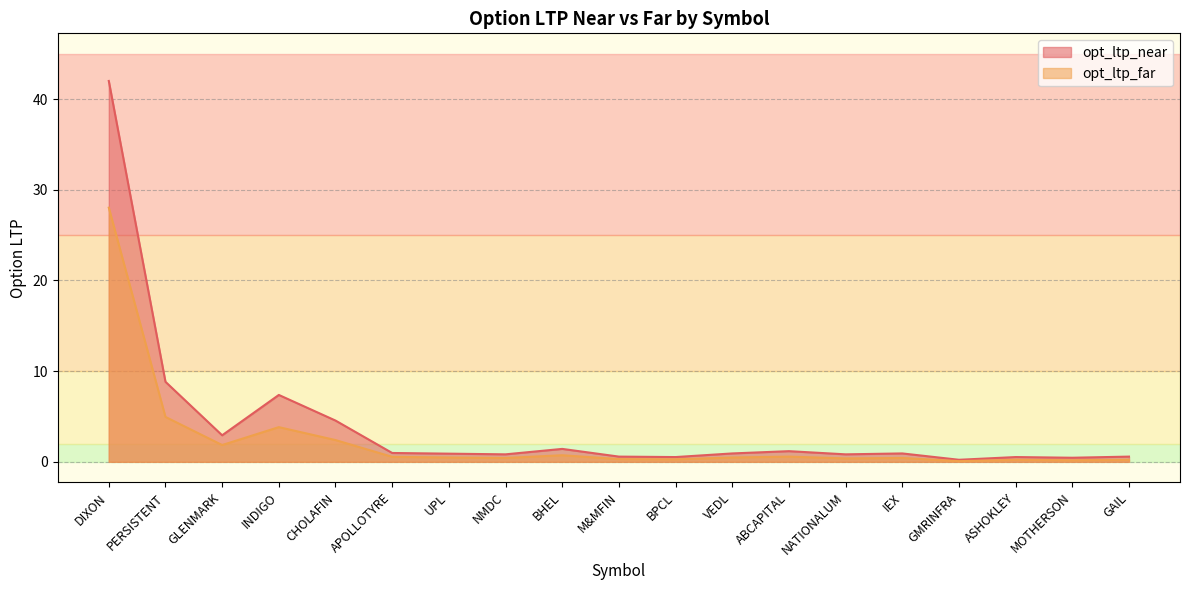

How many interior local valleys does the opt_ltp_near series have?

6